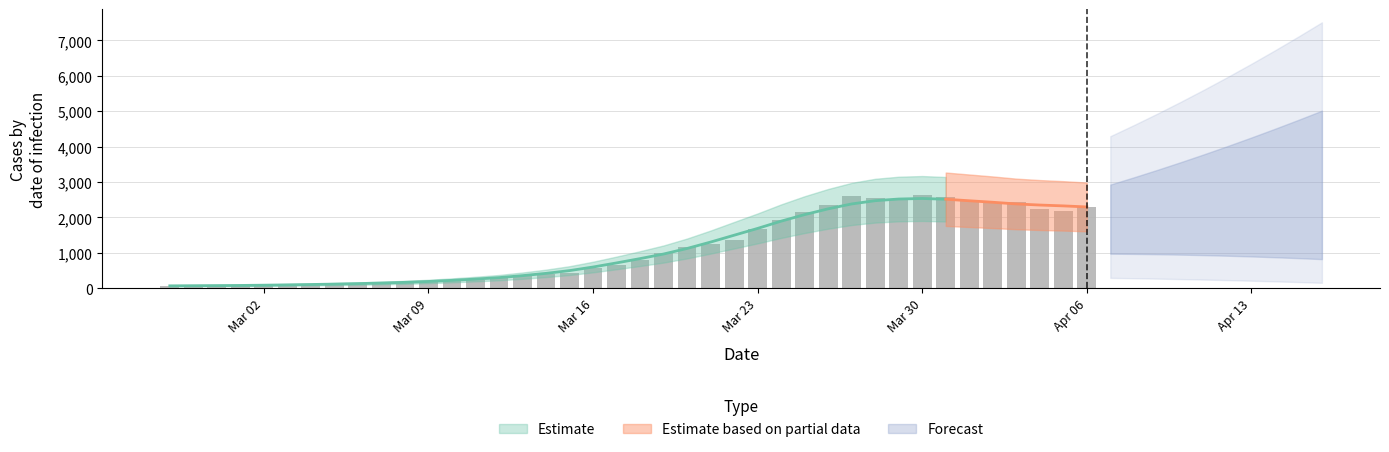

At which label does the data first exceed 787?

2020-03-19